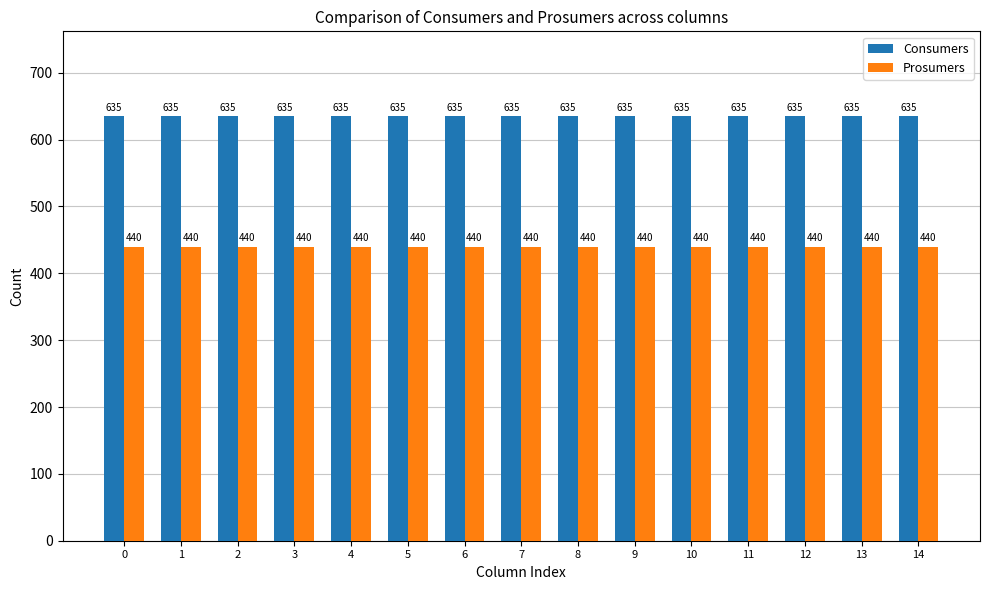

What is the sum of all Prosumers values?

6600